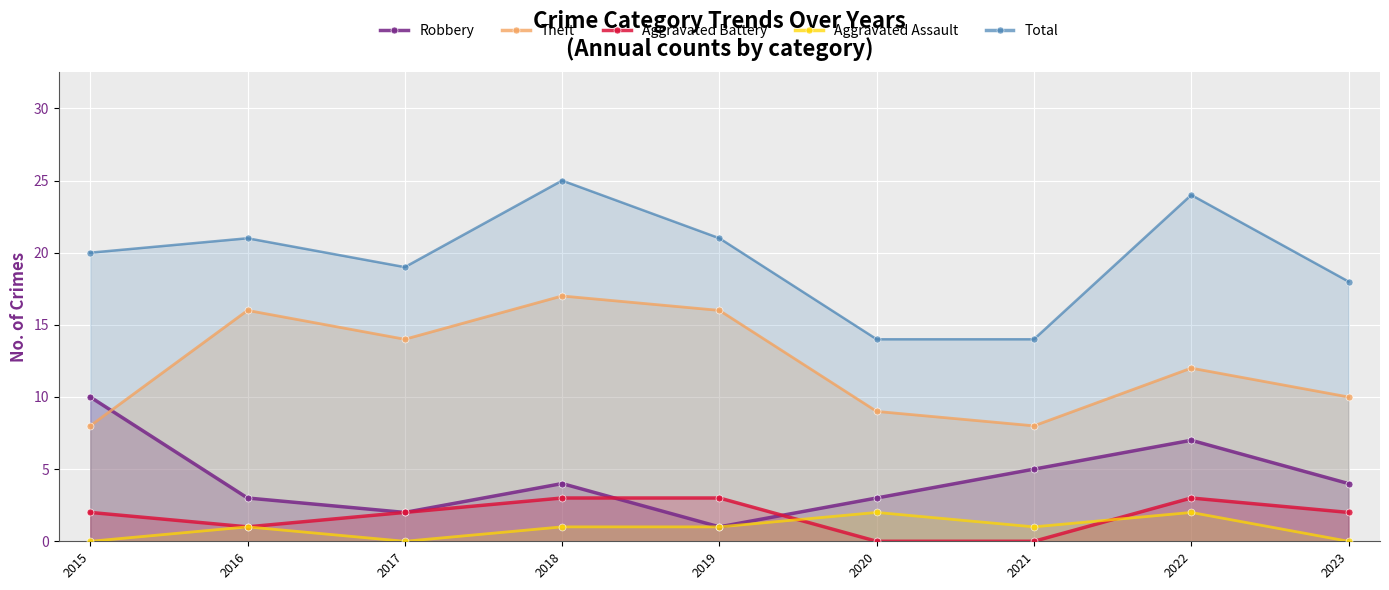

What is the average value of the Robbery series?

4